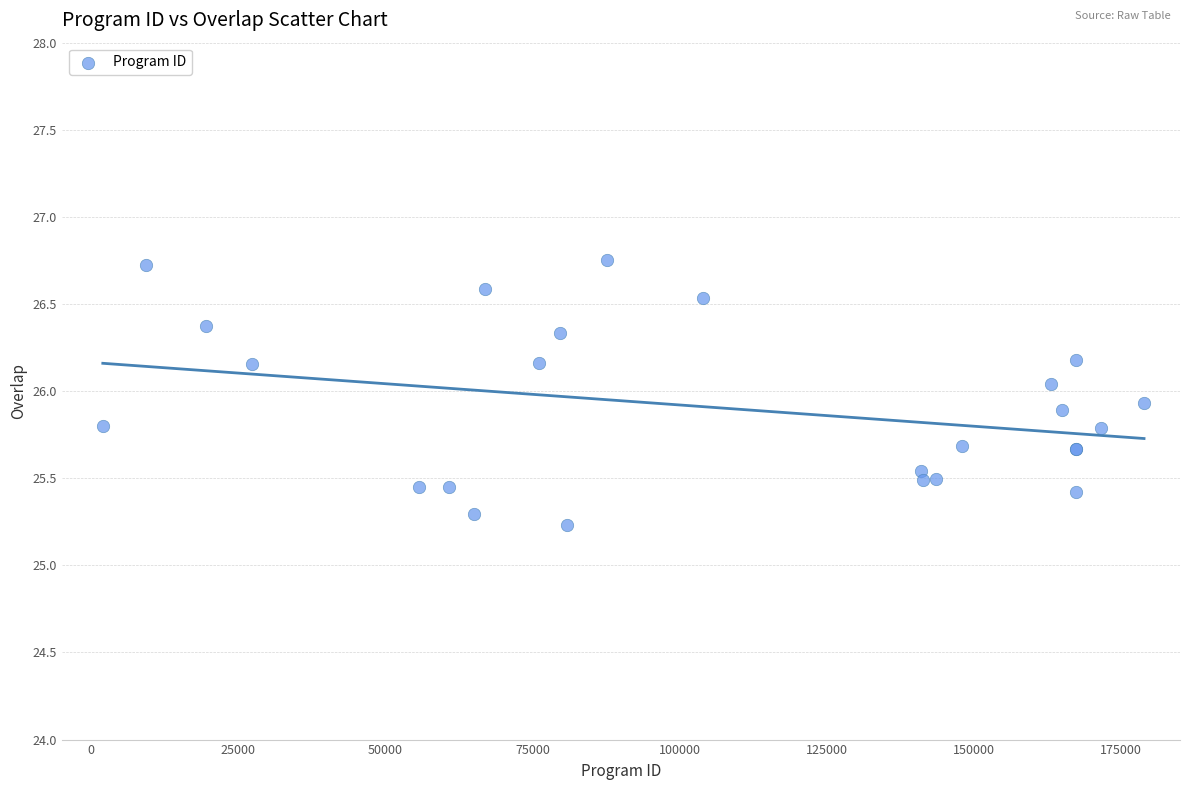

What Y value in the scatter plot is closest to 25?

25.2